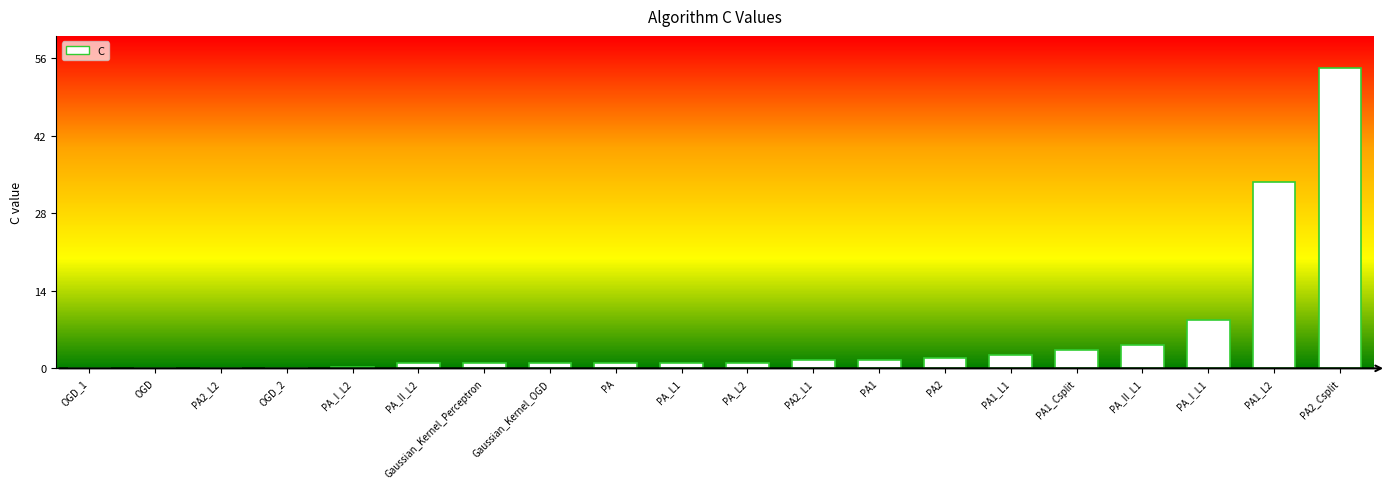

Which label corresponds to the largest value in the chart?

PA2_Csplit